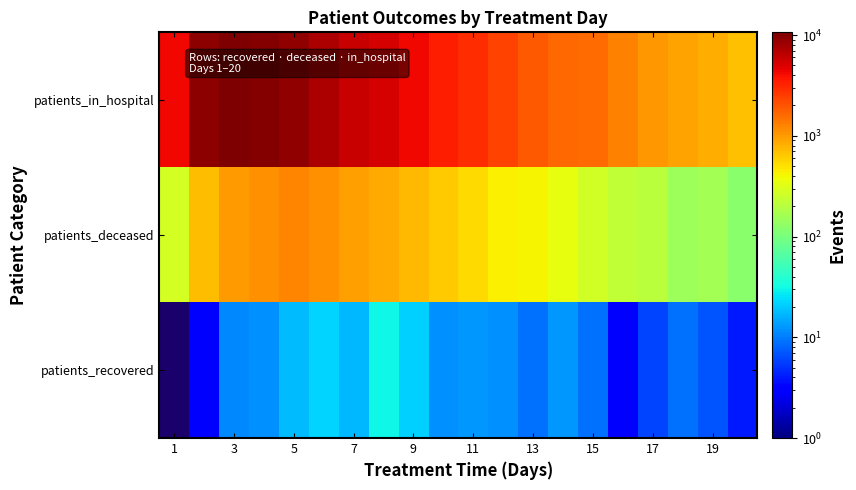

List the series in order of their peak value, highest first.

patients_in_hospital, patients_deceased, patients_recovered